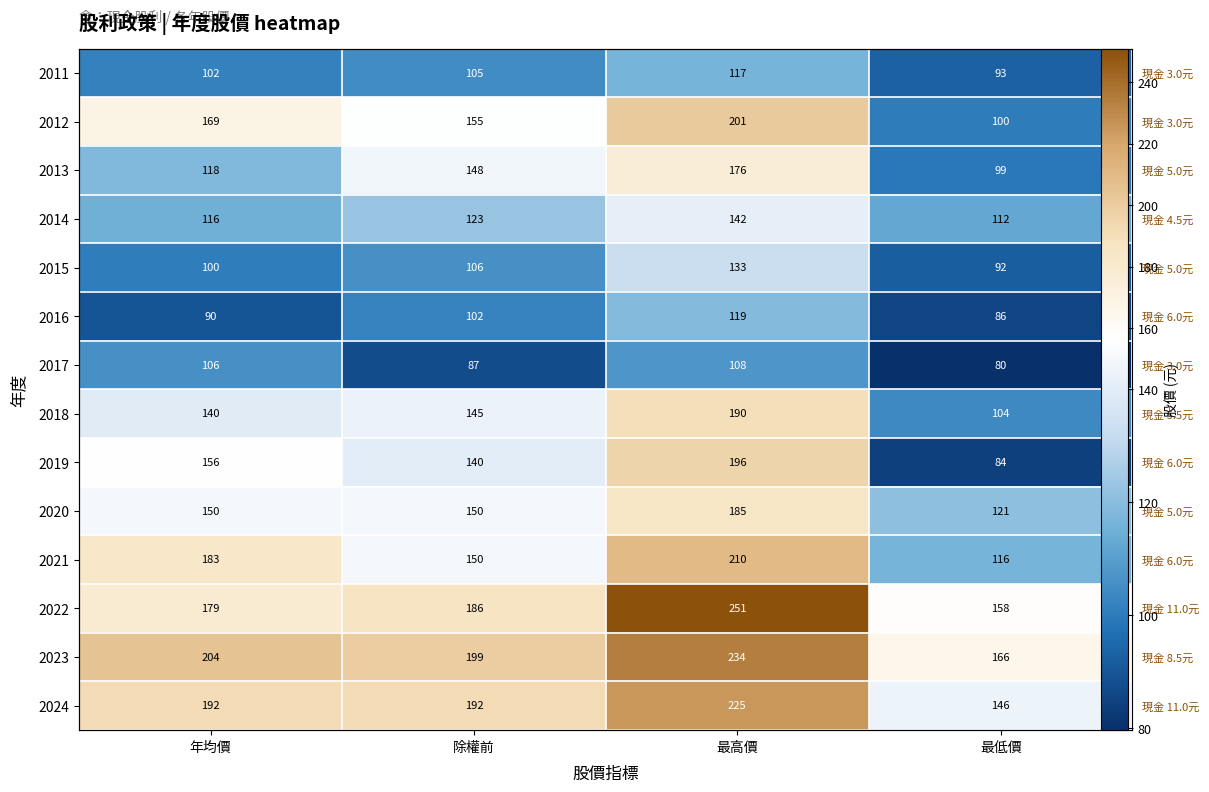

Where is 2019 nearest to the value 140?

除權前